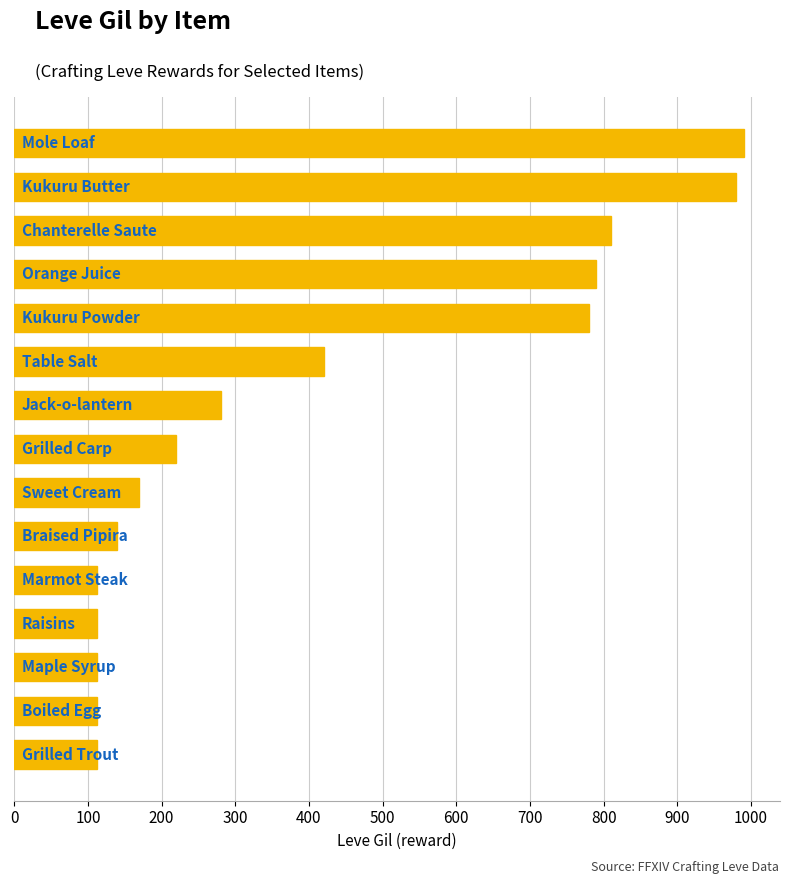

What is the average value?

409